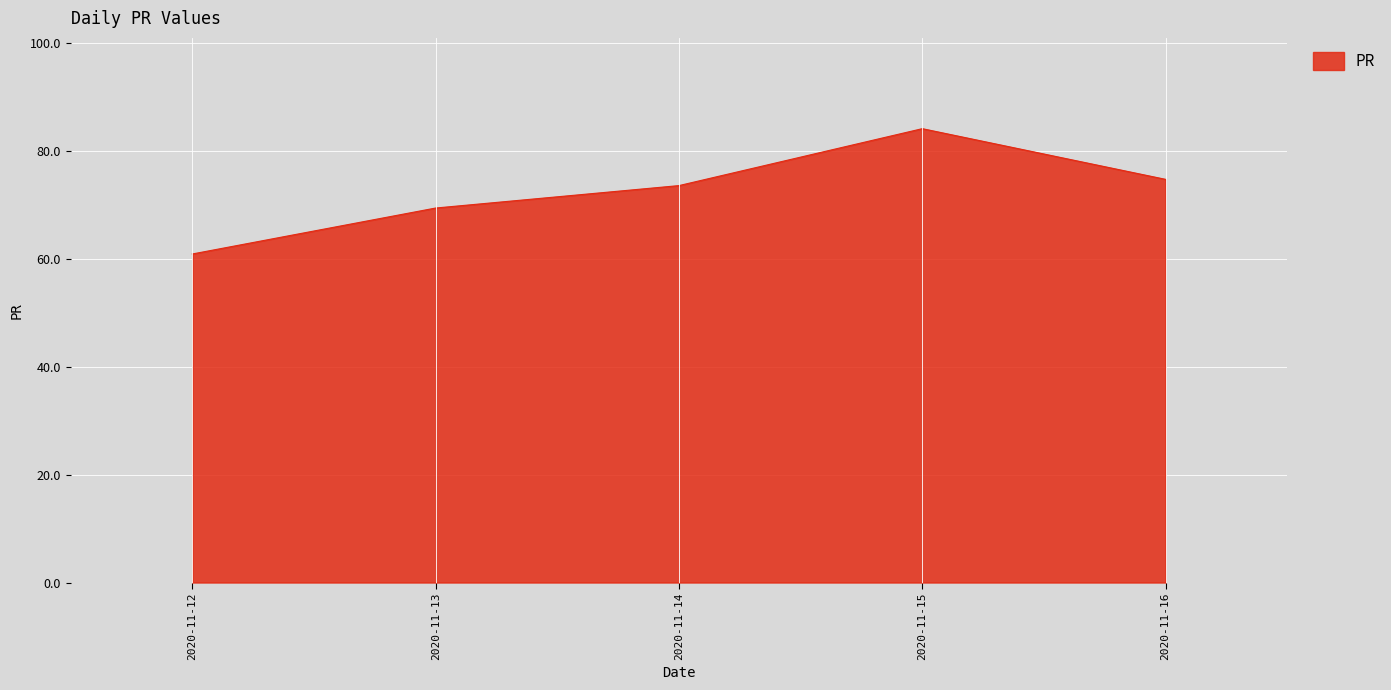

Reading left to right, extract all data points from this chart.

60.9	69.4	73.6	84.1	74.7